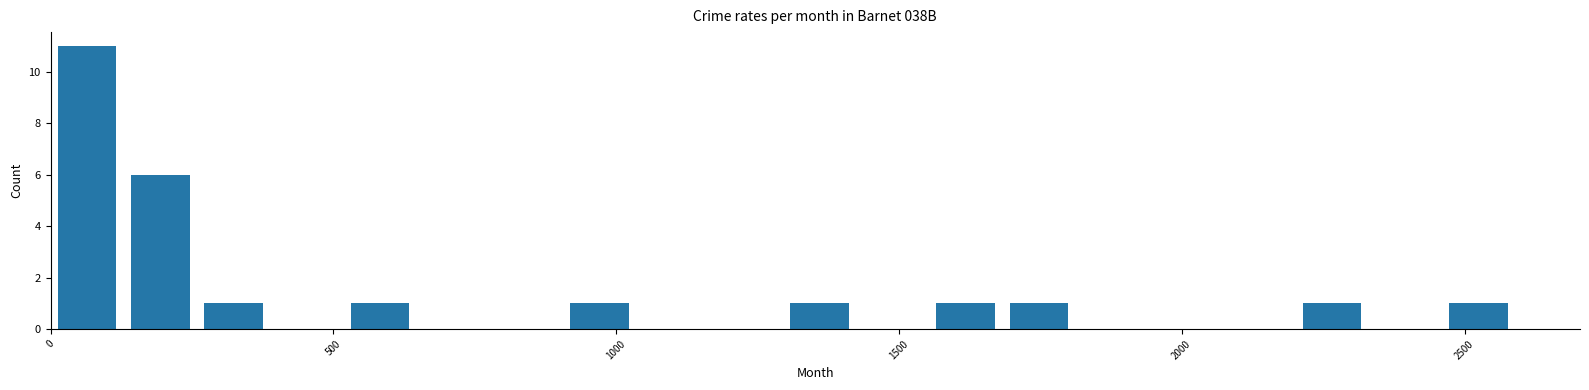

Around what value on the x-axis is the tallest bar? Give the approximate position of its centre, as read against the axis.

50